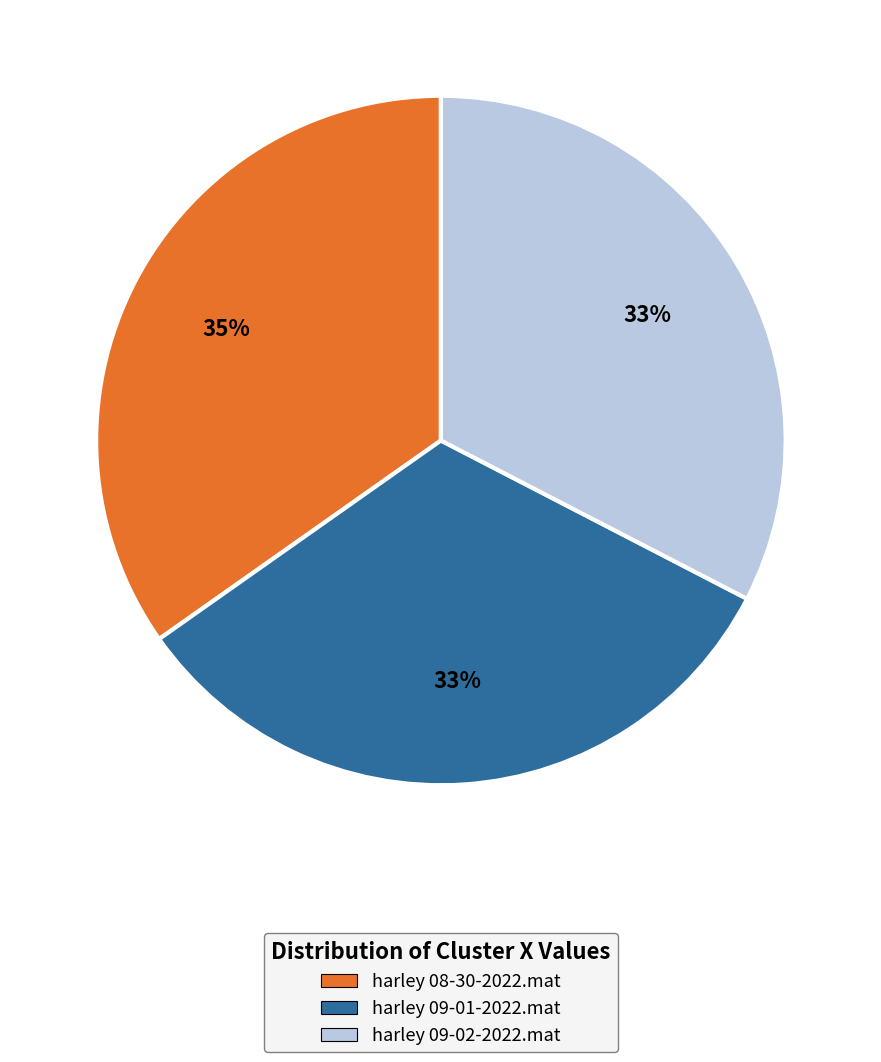

Is there any slice that represents more than half of the pie?

No